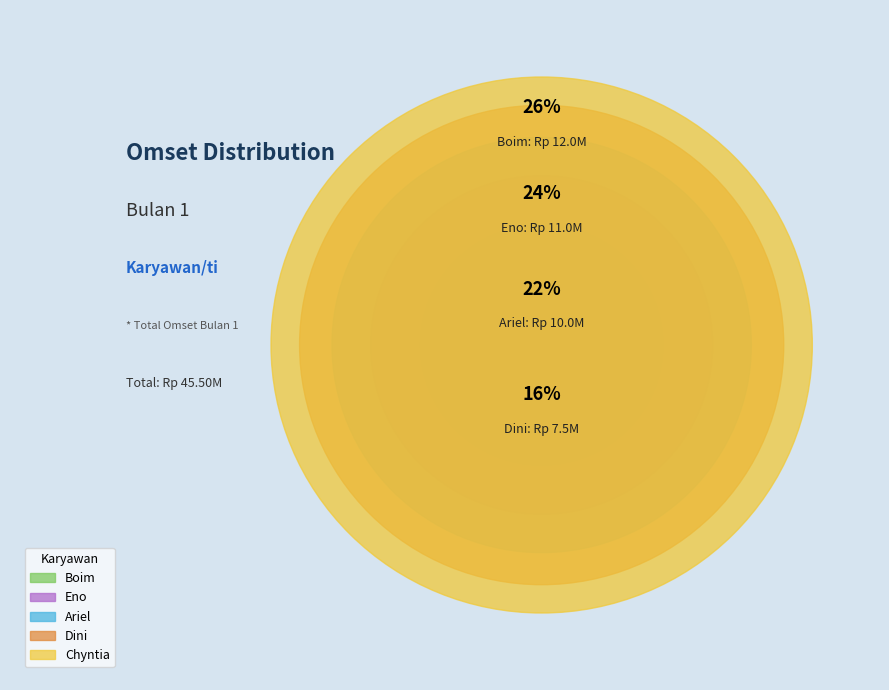

The Boim slice represents 26% of the pie. True or false?

True